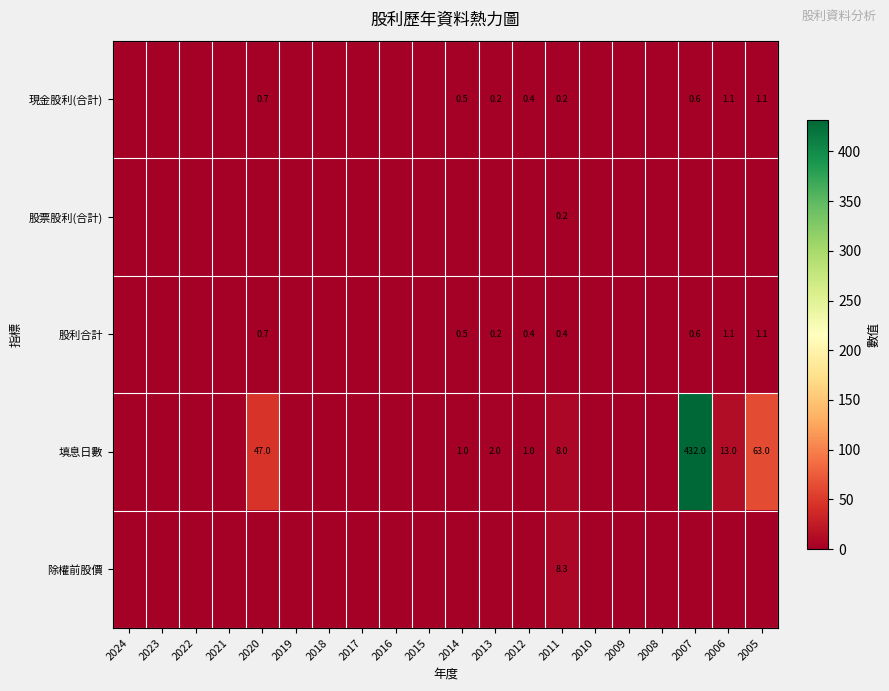

What is the sum of the 現金股利(合計) values at 2005 and 2020?

1.8